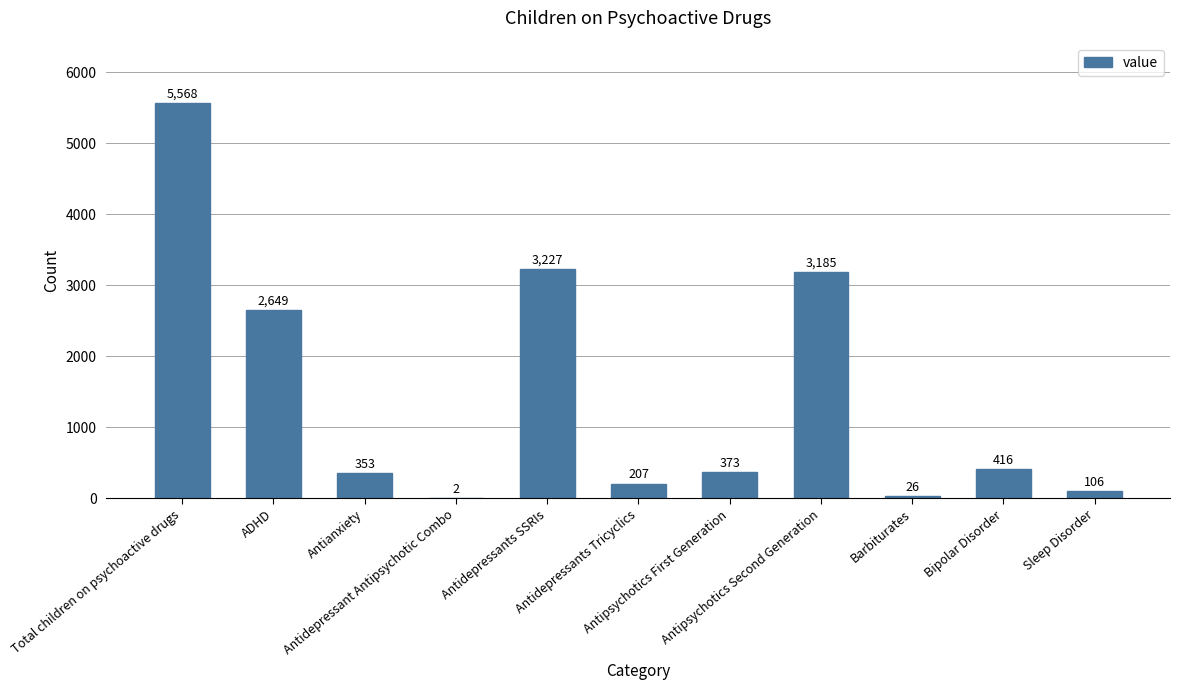

What is the sum of all values?

16112